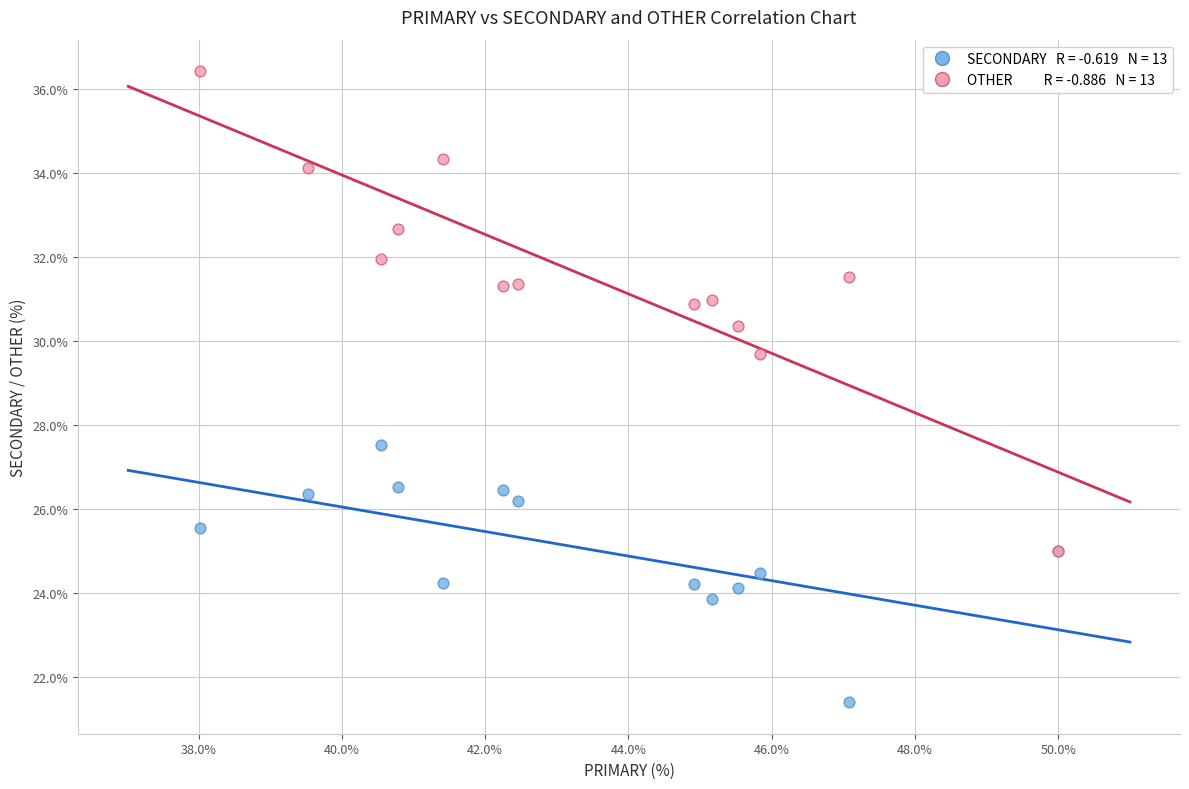

Across all series, what Y value is closest to 28?

27.5